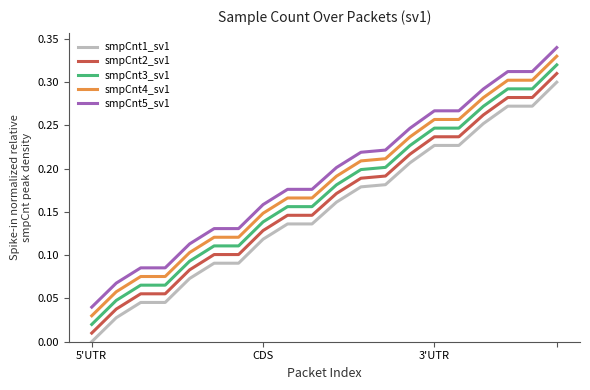

Which series has the largest total across all categories?

smpCnt5_sv1